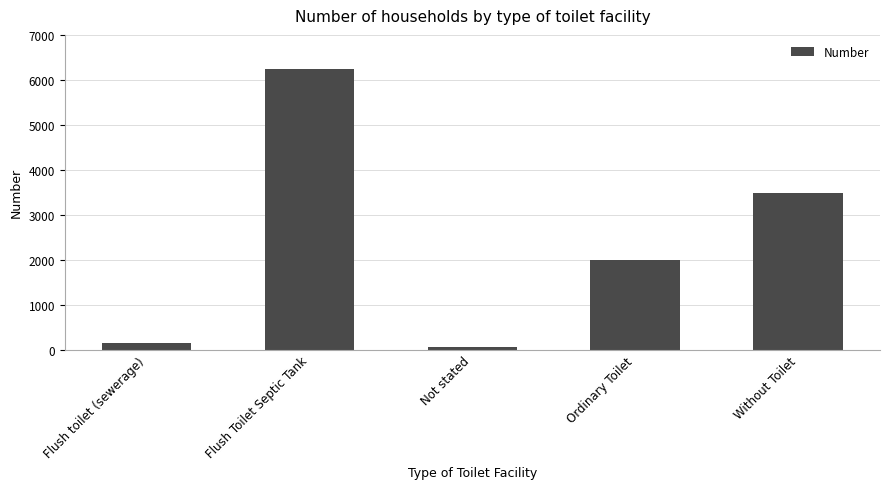

What is the difference between the maximum and minimum values?

6200